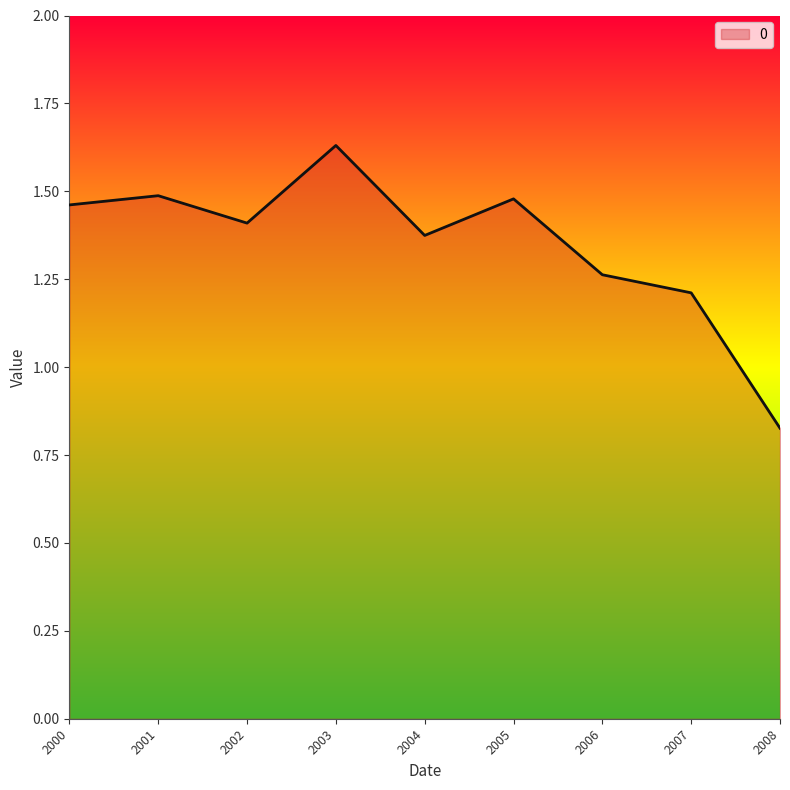

The value at 2007 is 1.9. True or false?

False